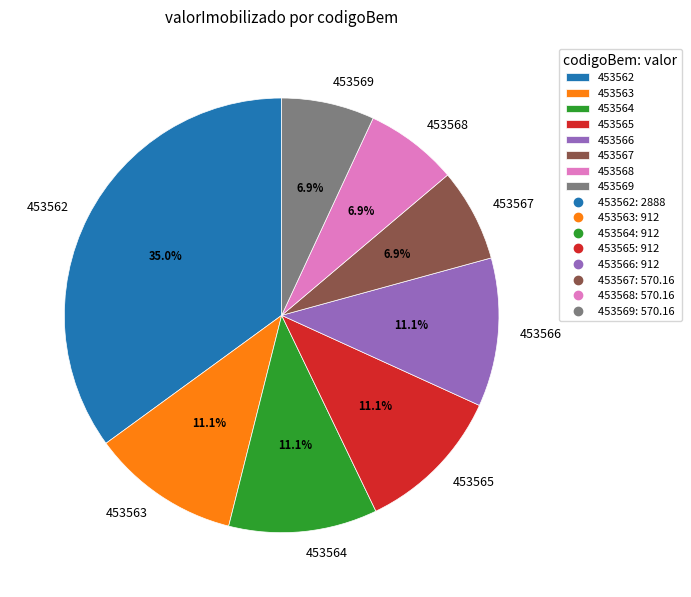

To the nearest percent, what percentage of the pie is 453566?

11%